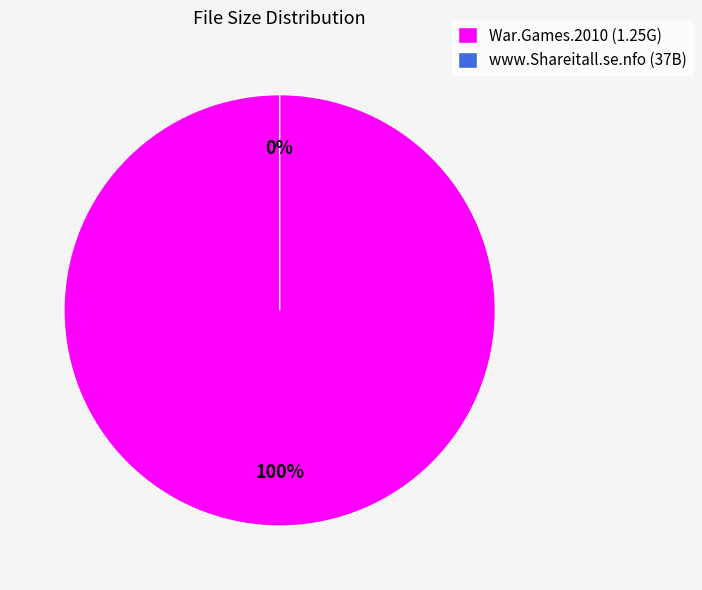

Is there a majority slice in this chart?

Yes